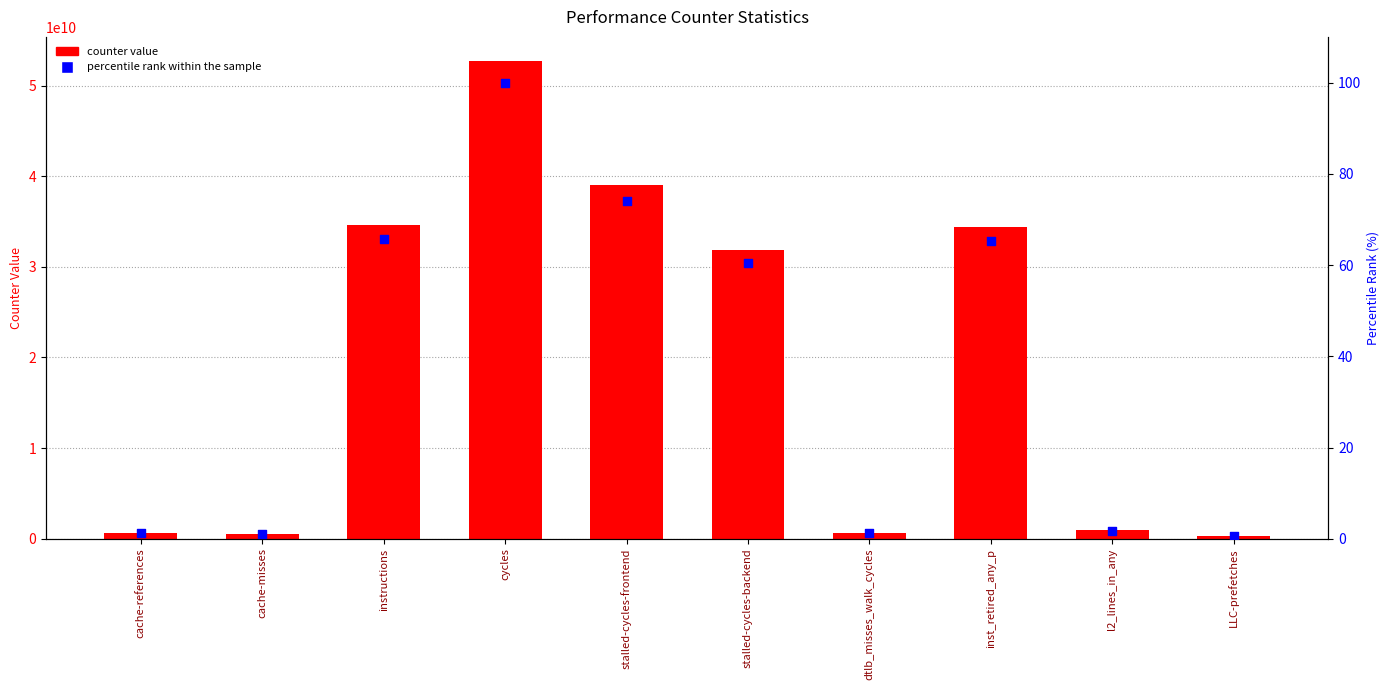

At how many categories does at least one series exceed 42090766529?

1